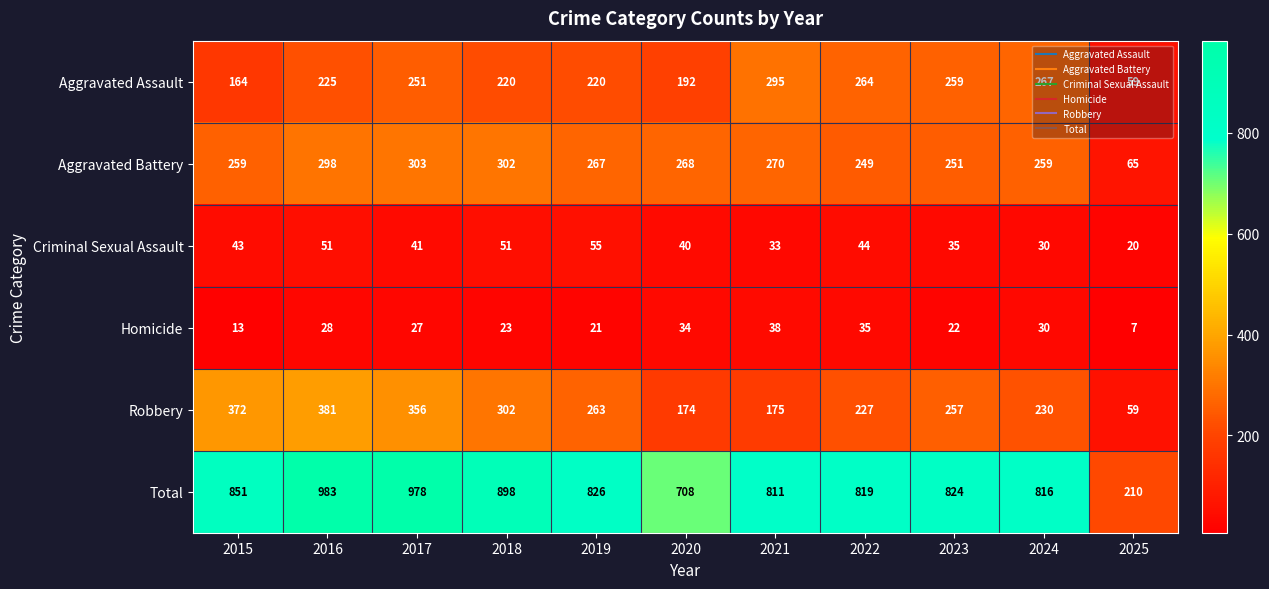

Which series changed the most between 2015 and 2016?

Total